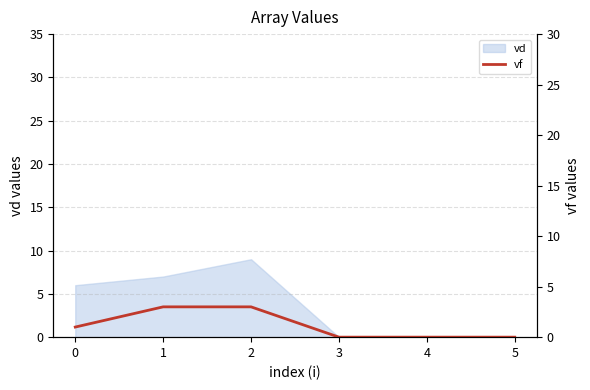

Does the chart display data point markers on the line(s)?

No